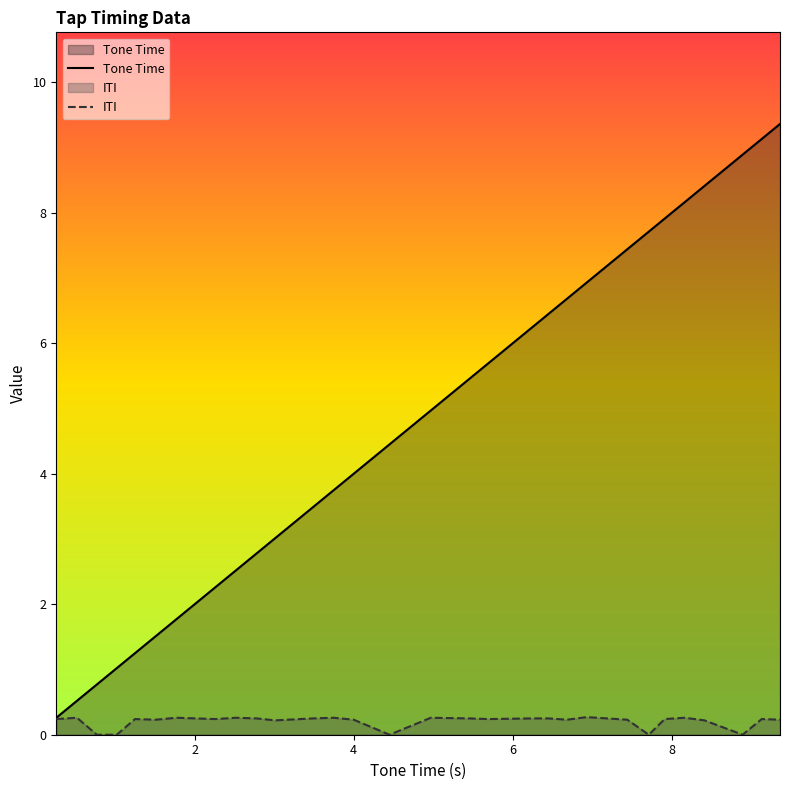

What is the value of the Tone Time point at the 18th from the left?

5.7